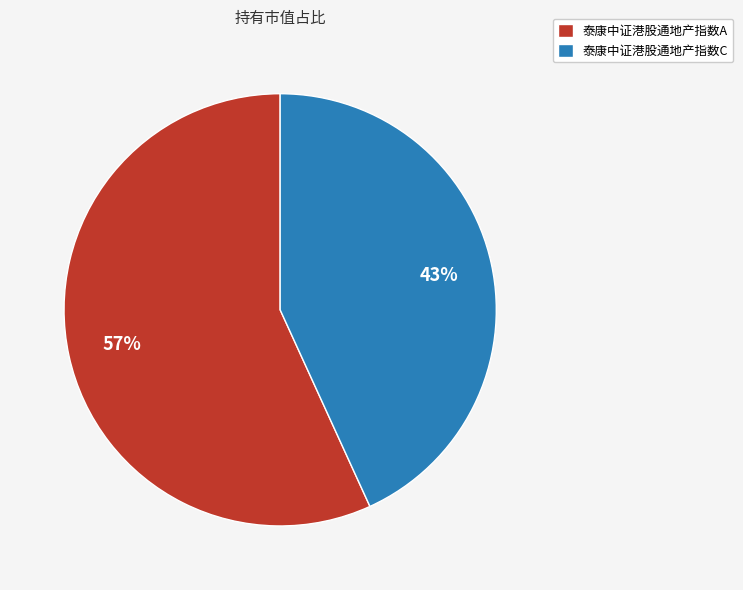

To the nearest percent, what is the combined percentage of 泰康中证港股通地产指数A and 泰康中证港股通地产指数C?

100%